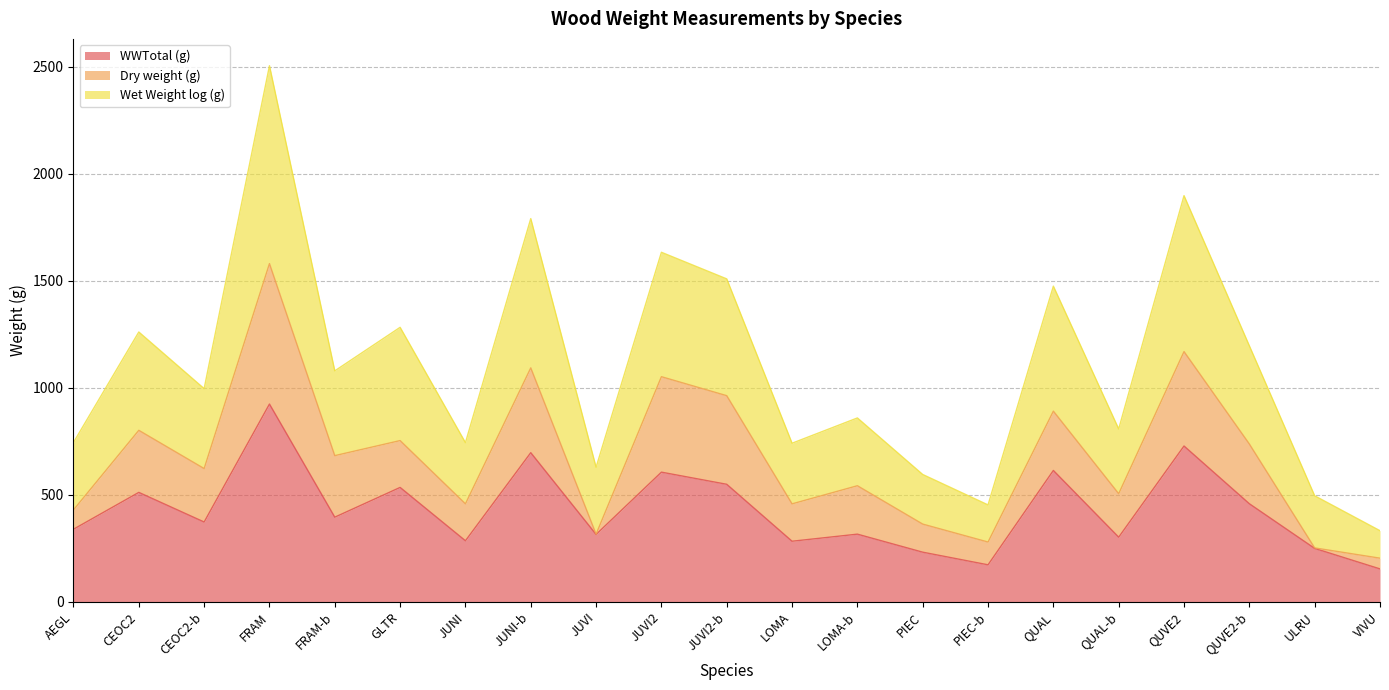

In Wet Weight log (g), how many points are higher than both neighbors (excluding endpoints)?

8